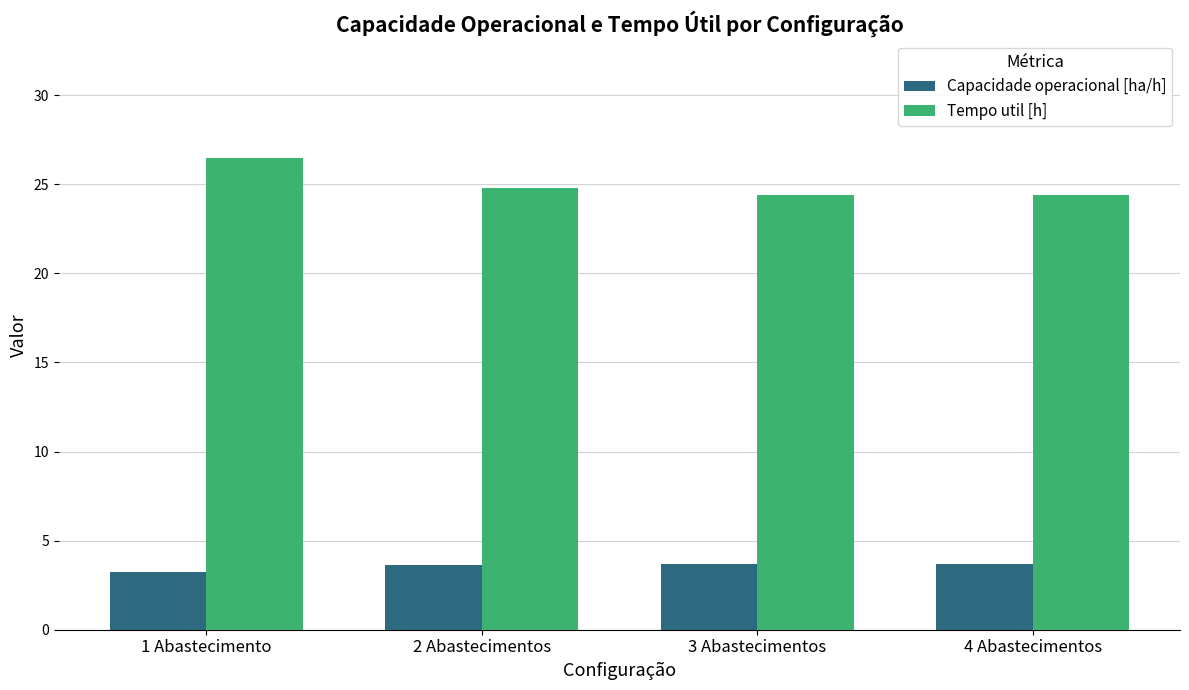

What is the total value across all series at 1 Abastecimento?

29.7